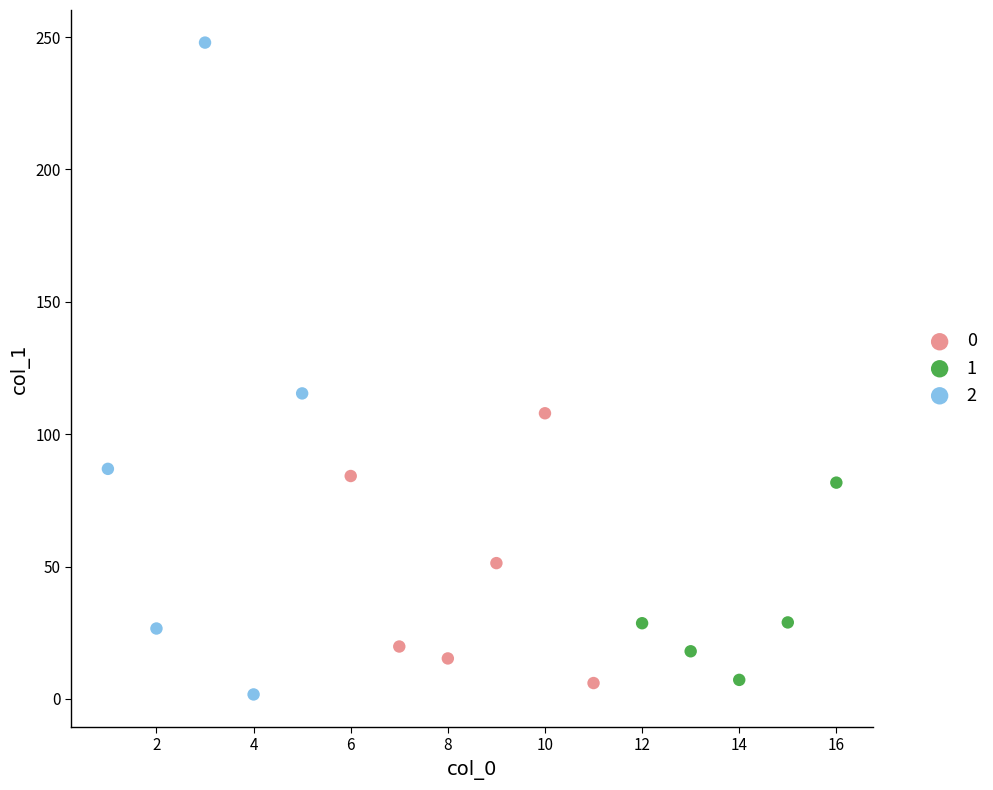

Which series has the widest spread of Y values?

2